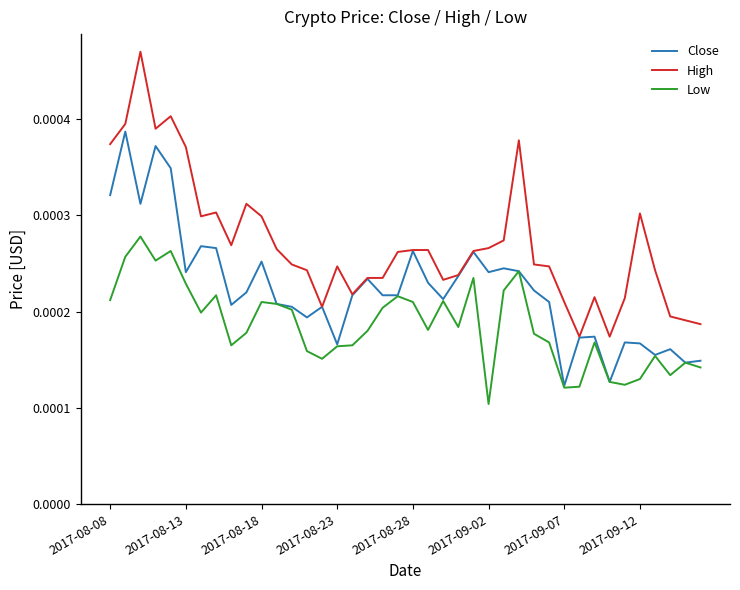

List the series in order of their peak value, lowest first.

Low, Close, High